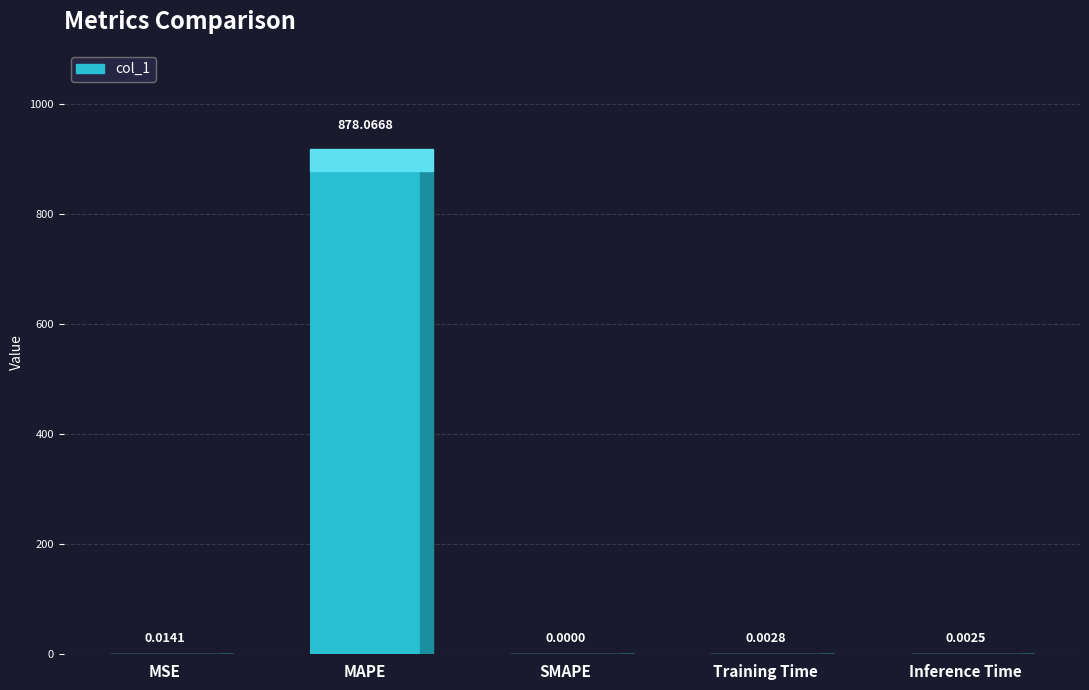

Which label corresponds to the smallest value in the chart?

SMAPE